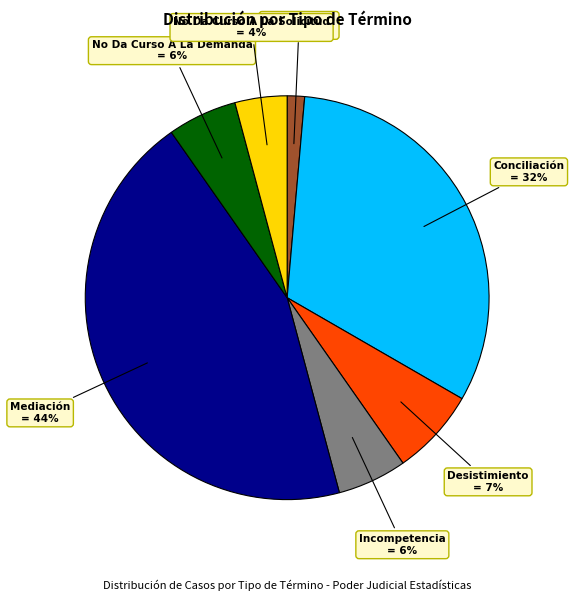

How many segments does this pie chart have?

7